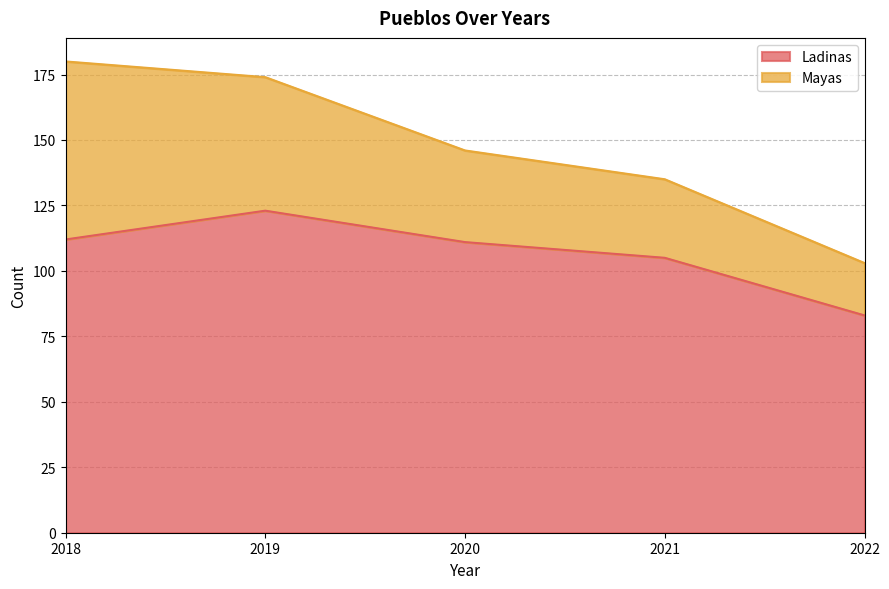

How many lines are shown in the chart?

2